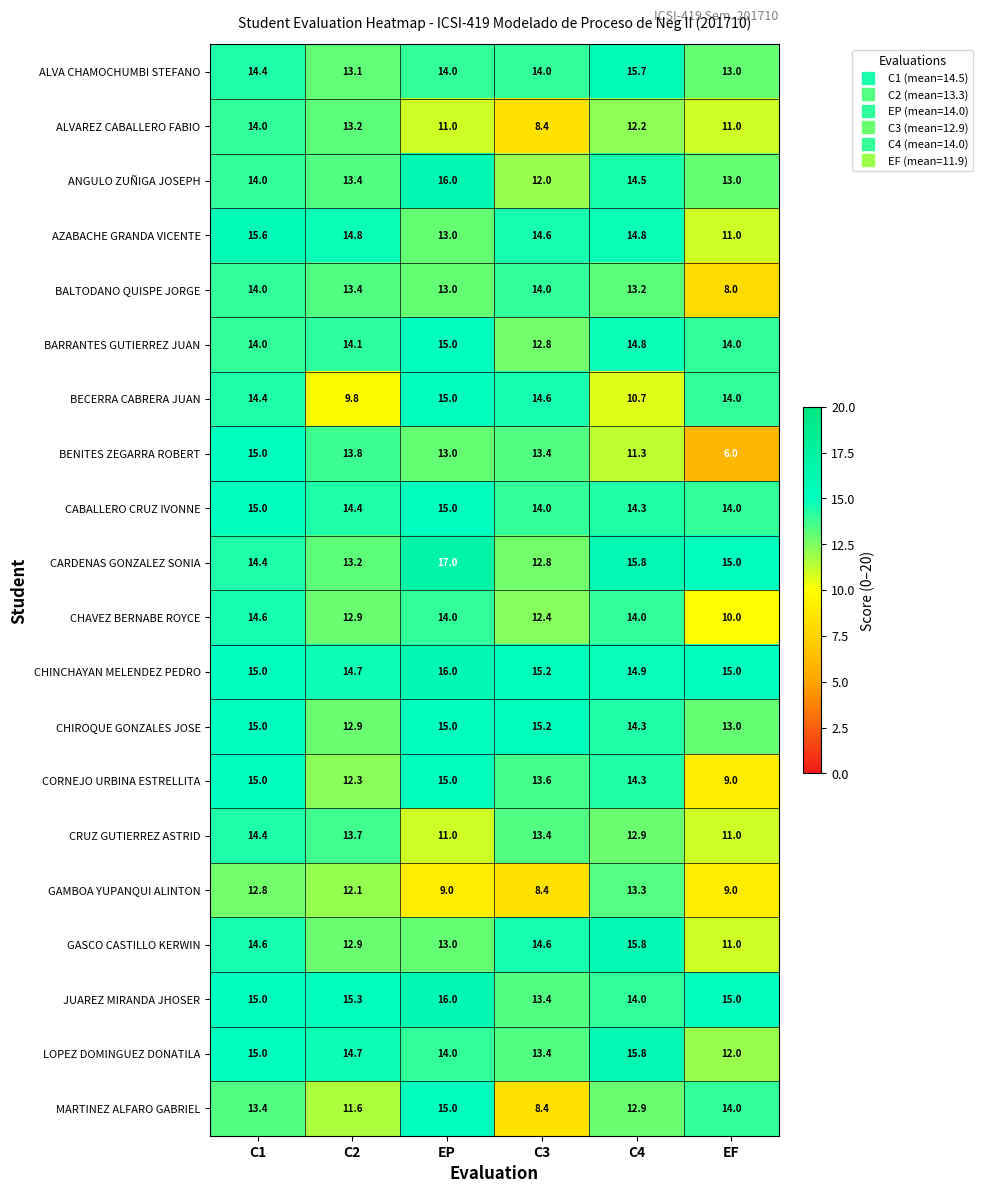

What is the average value of the LOPEZ DOMINGUEZ DONATILA series?

14.2